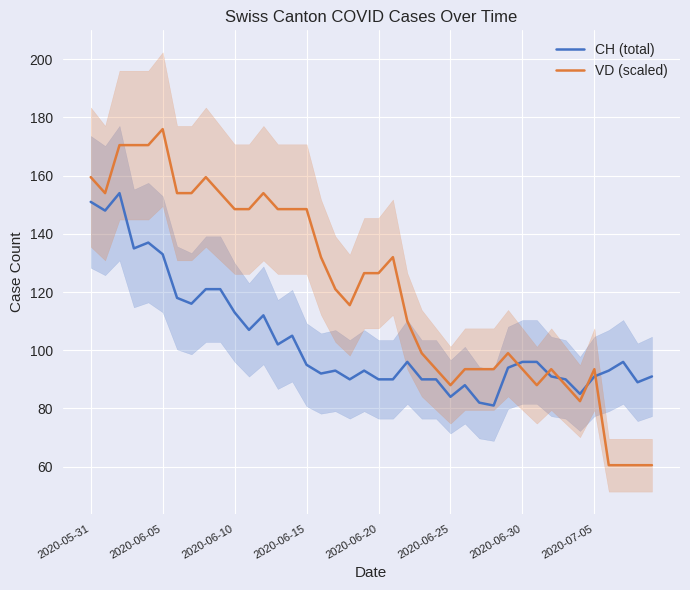

How many data points does each series have?

40